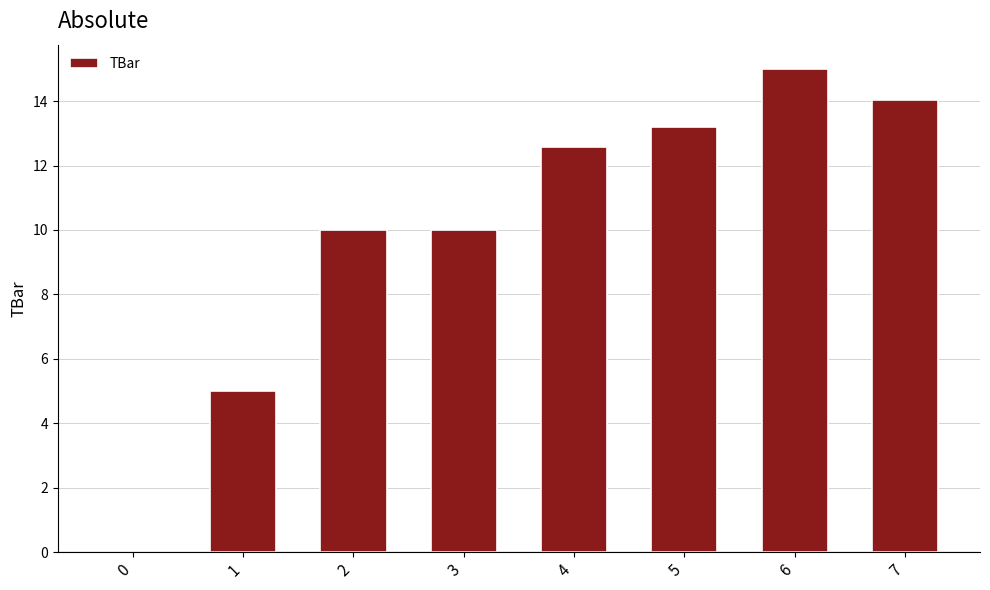

Does the chart contain stacked bars?

No